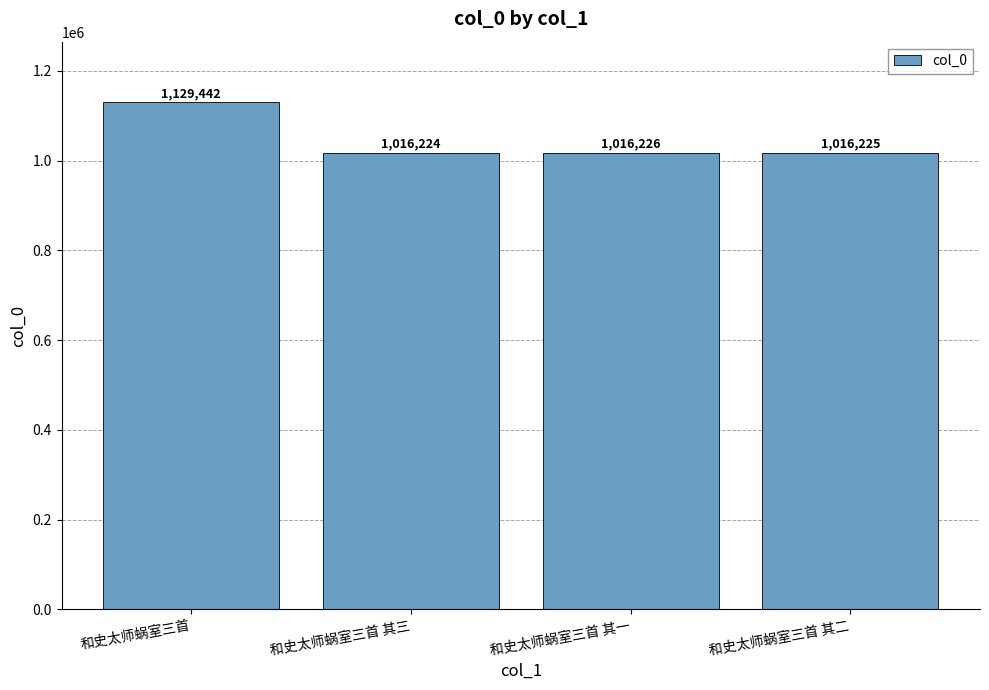

True or false: the data shows 322216 at 和史太师蜗室三首 其三.

False